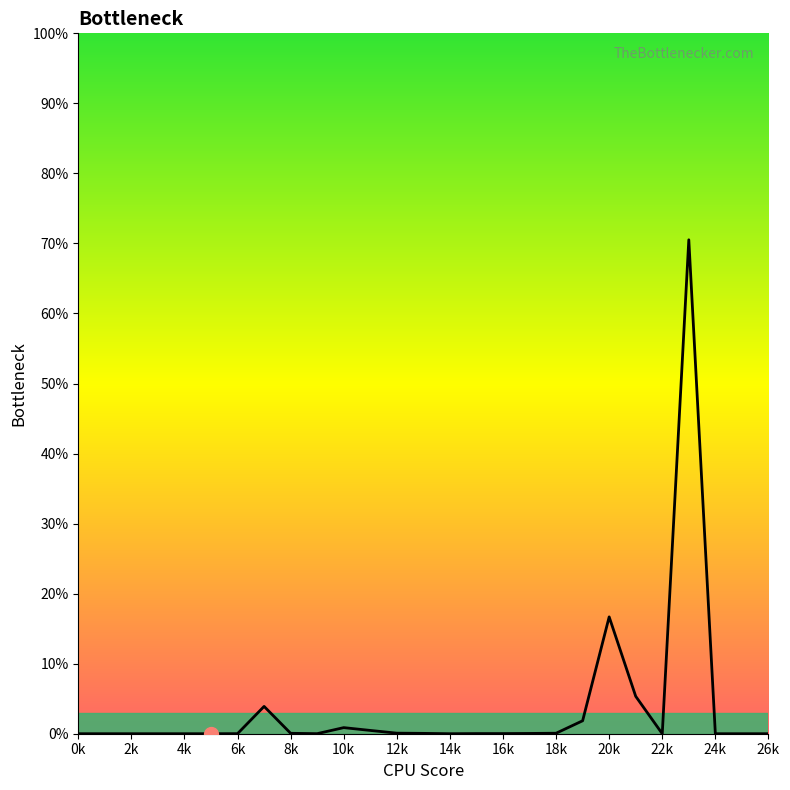

True or false: there are more than 0 points higher than both neighbors.

True